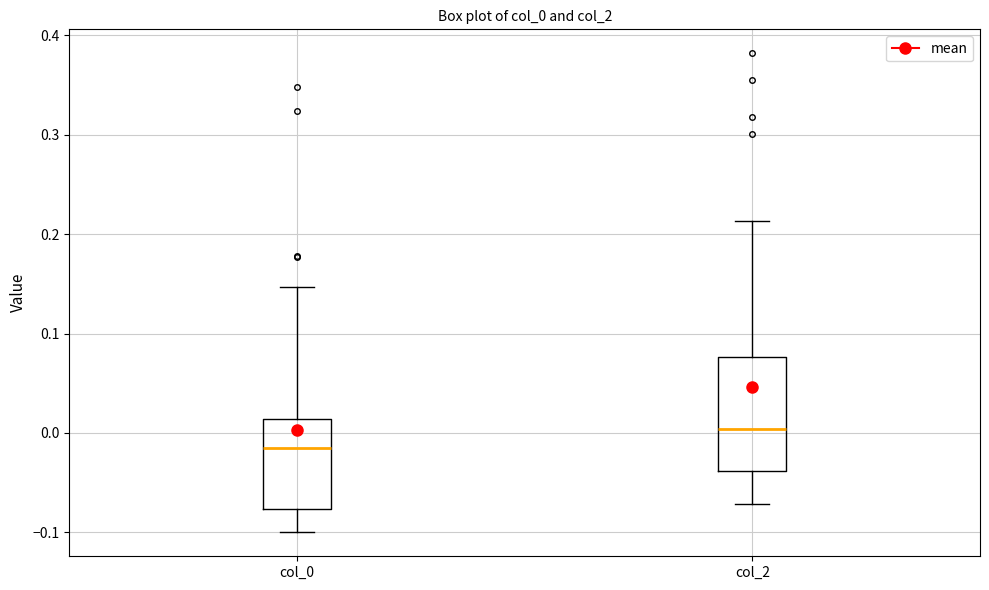

Which box has the lowest median line?

col_0